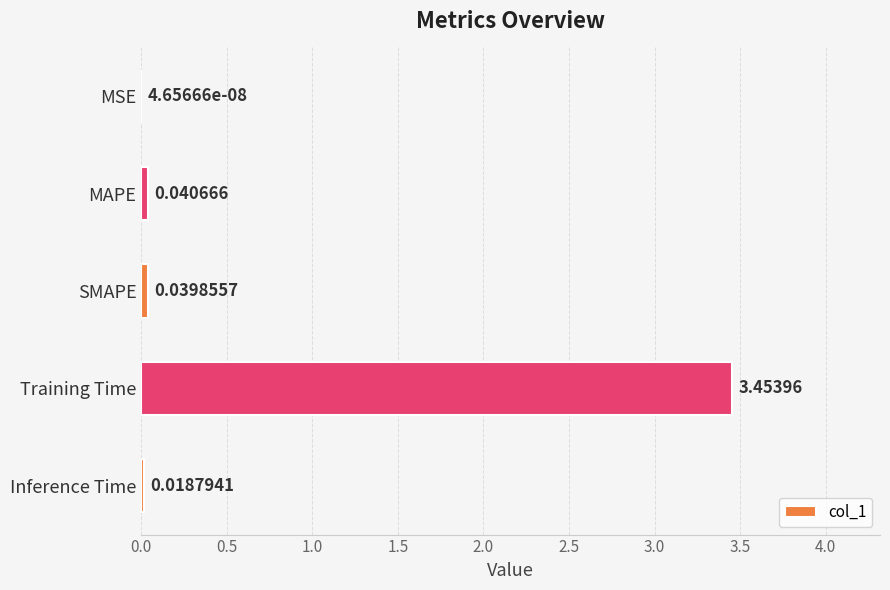

What is the sum of all values?

3.6